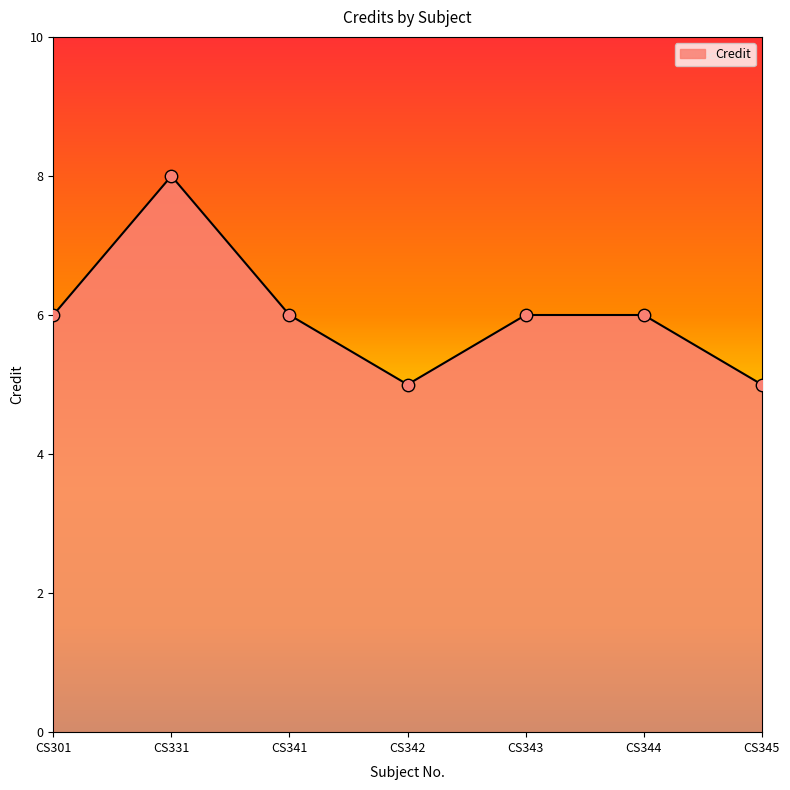

Which has a higher value, CS345 or CS301?

CS301